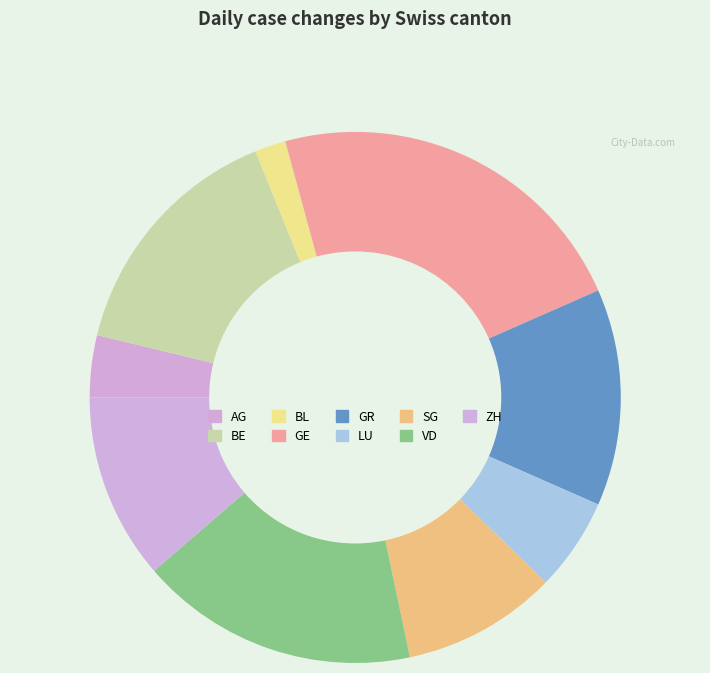

To the nearest percent, what is the difference between the largest and smallest slice percentages?

21%